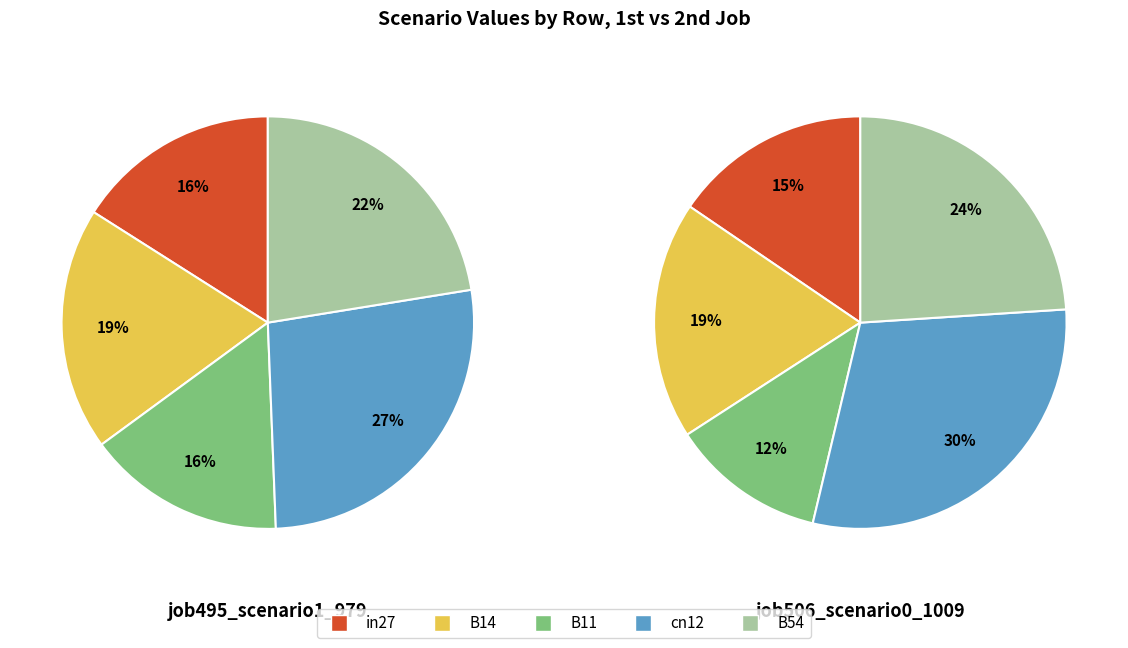

Is it true that B14 is 10% of the pie?

False